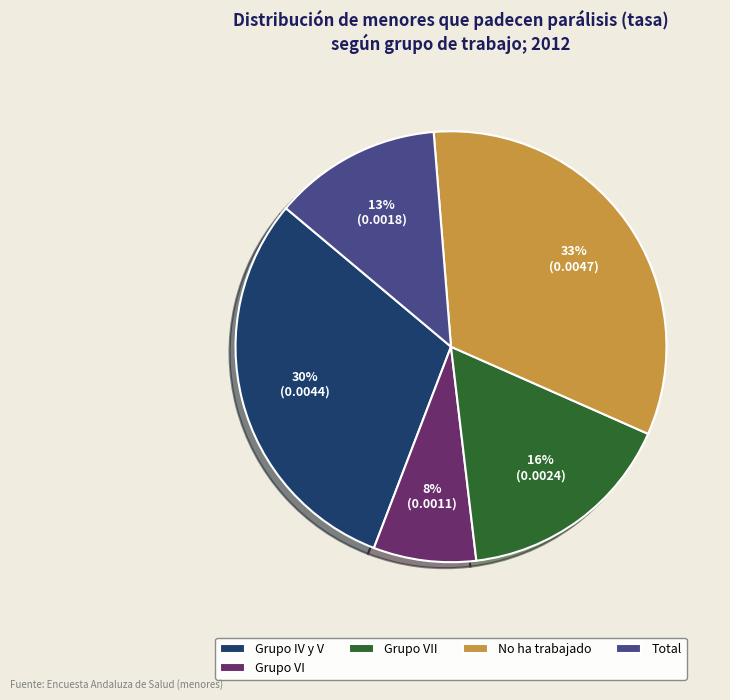

Is there any slice that represents more than half of the pie?

No